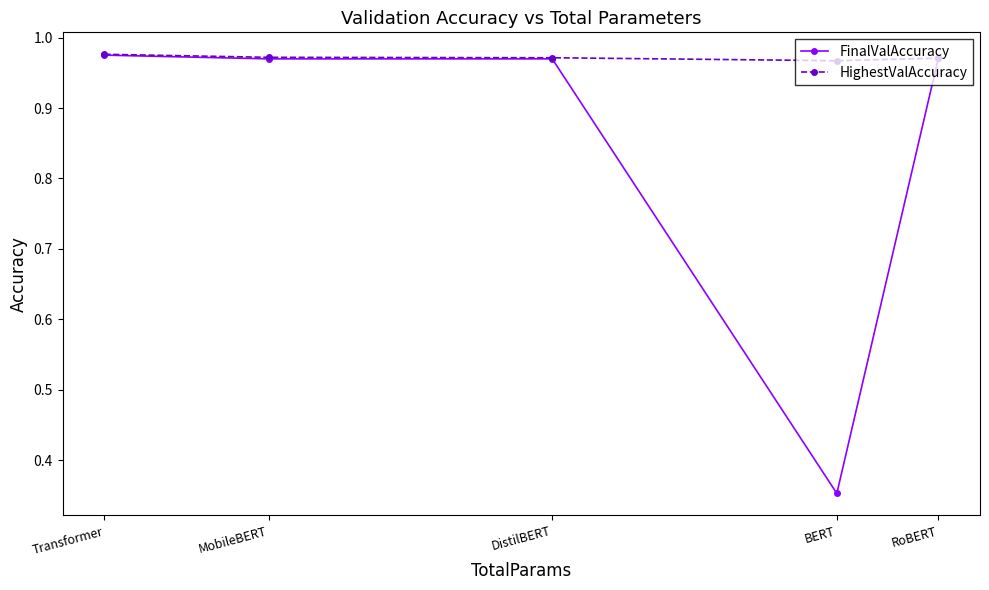

What position from the right is BERT?

2